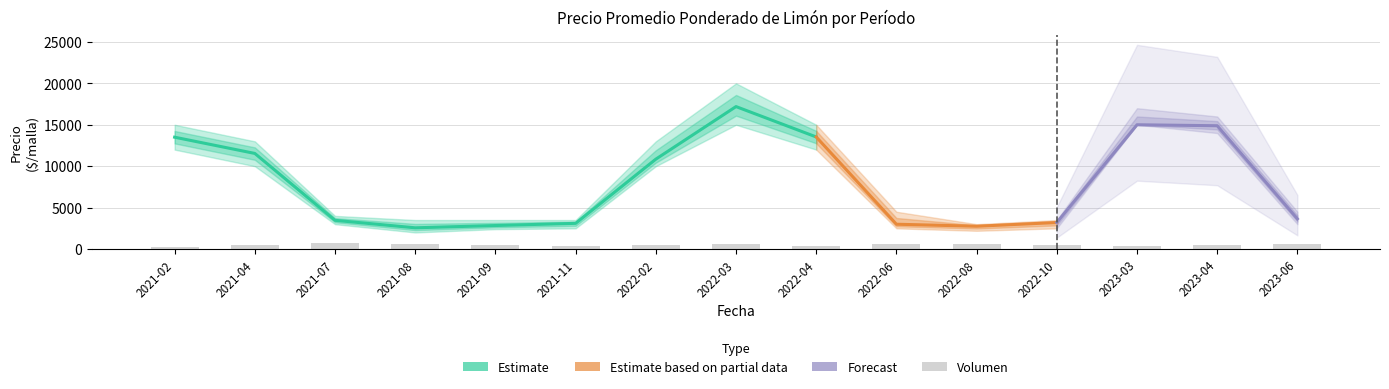

Rank the categories by Precio minimo value from lowest to highest.

2021-08, 2022-08, 2021-09, 2021-11, 2022-06, 2022-10, 2021-07, 2023-06, 2021-04, 2022-02, 2021-02, 2022-04, 2023-04, 2022-03, 2023-03